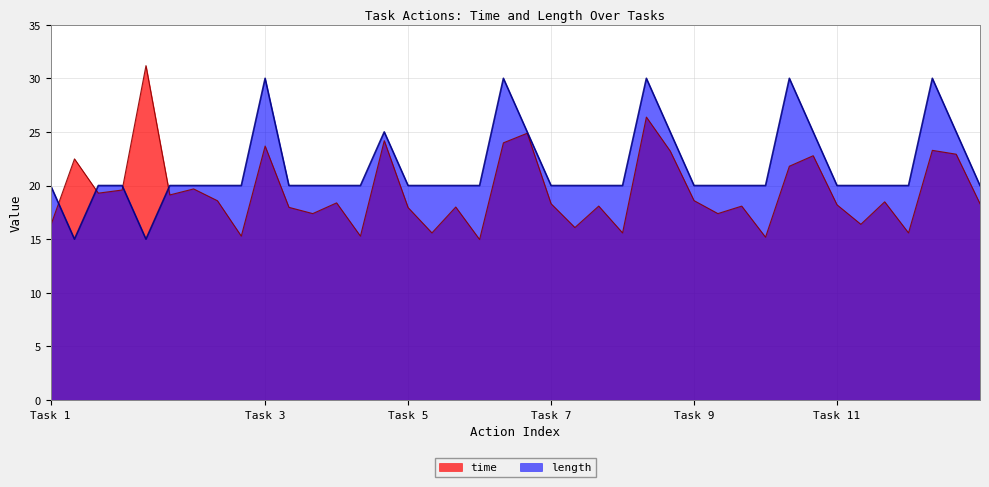

What is the minimum value for length?

15.0